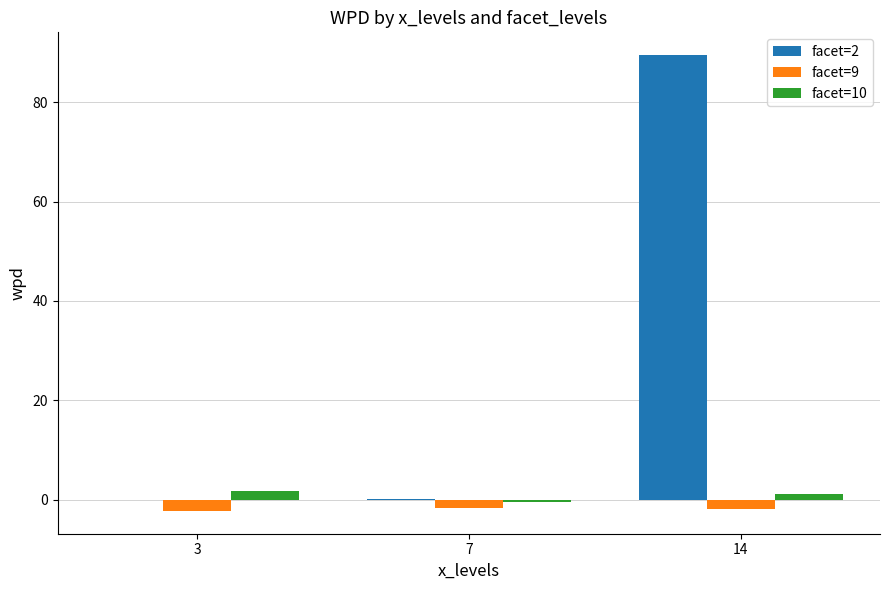

Which category has the highest value across all series?

14